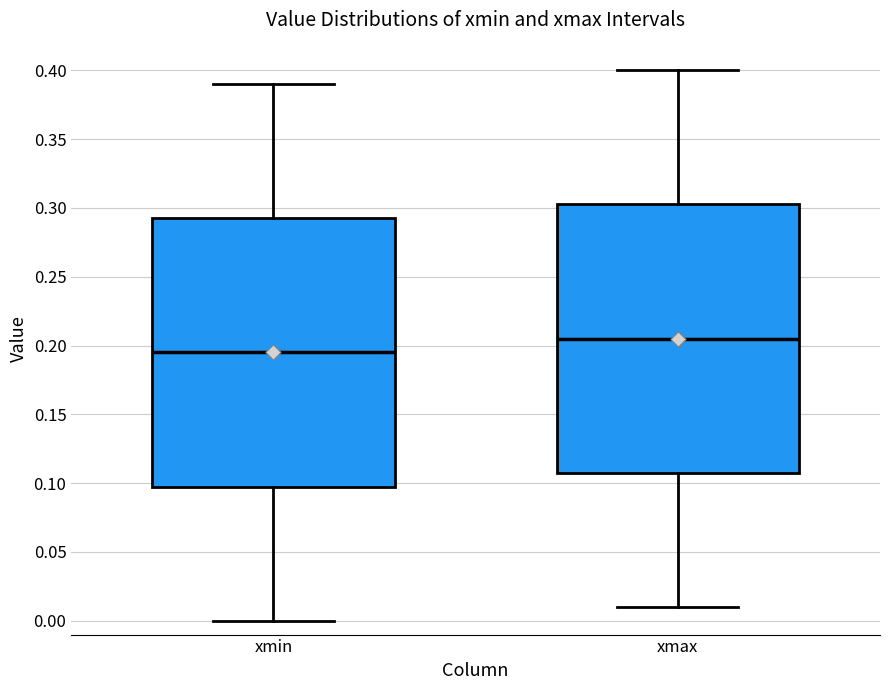

Which box has the lowest median line?

xmin